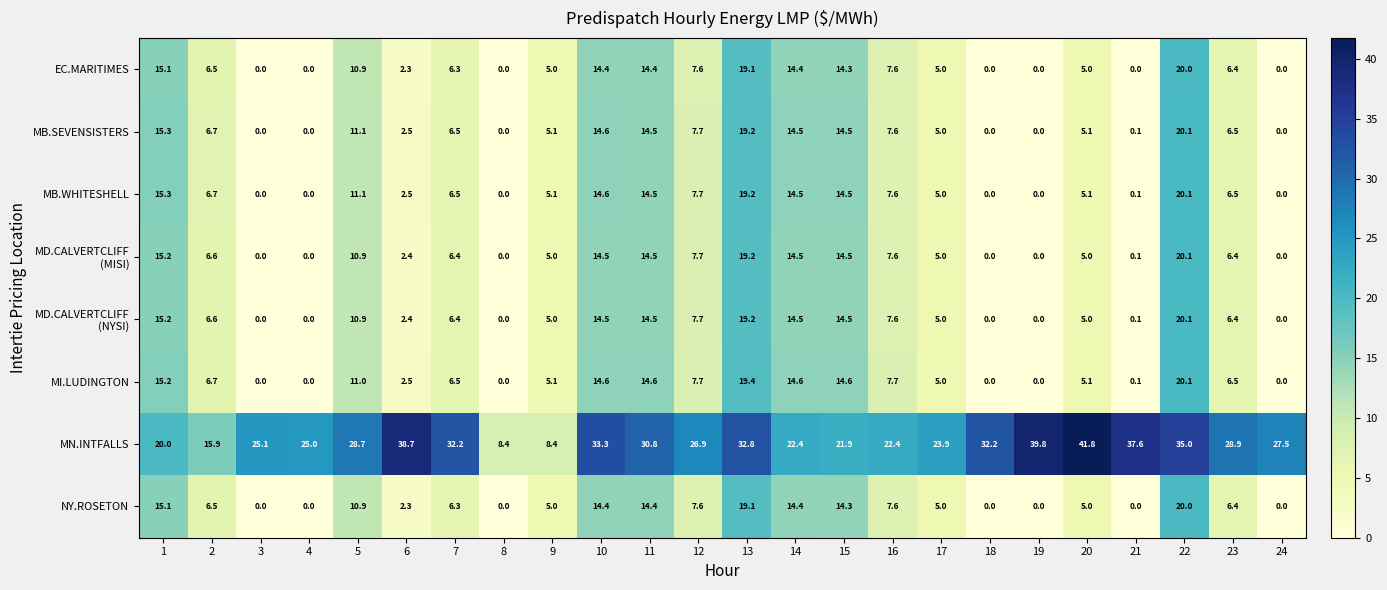

Which category has the highest value across all series?

20